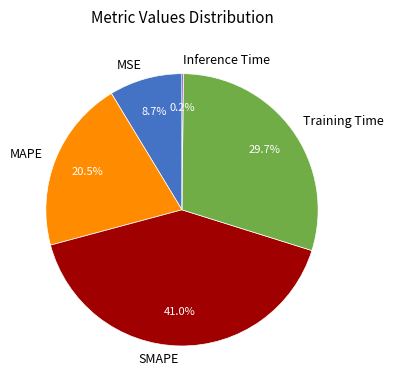

Does any single category account for the majority?

No